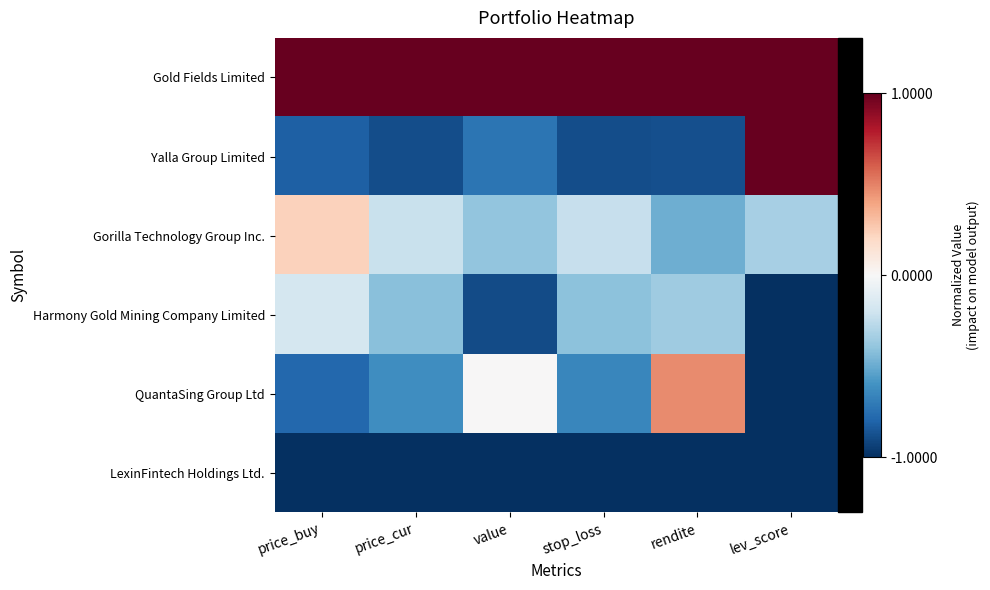

At which category does the chart reach its minimum across all series?

lev_score